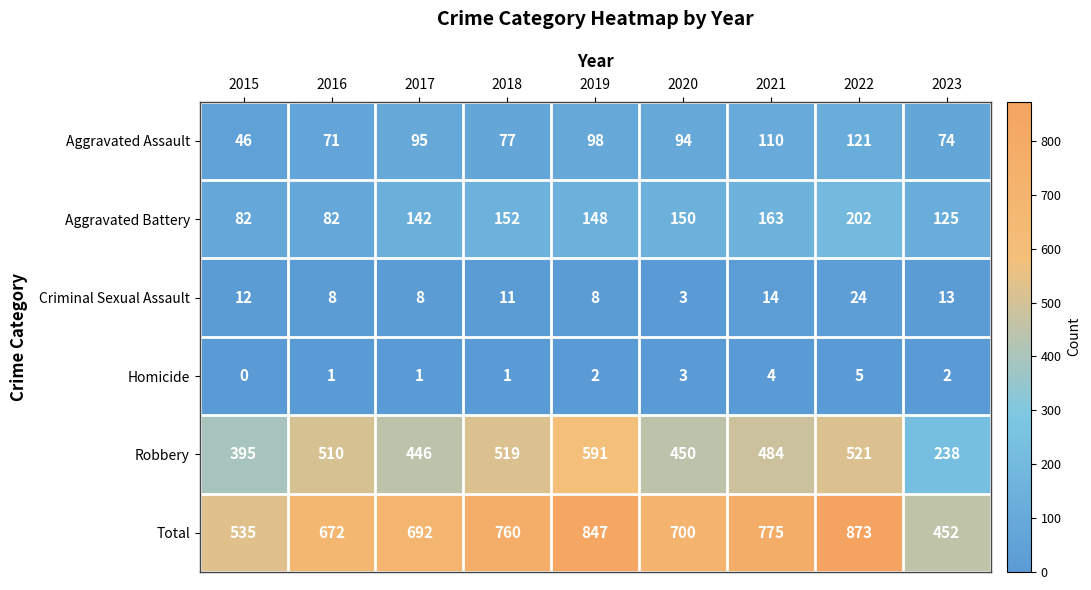

How many distinct data groups are displayed?

6